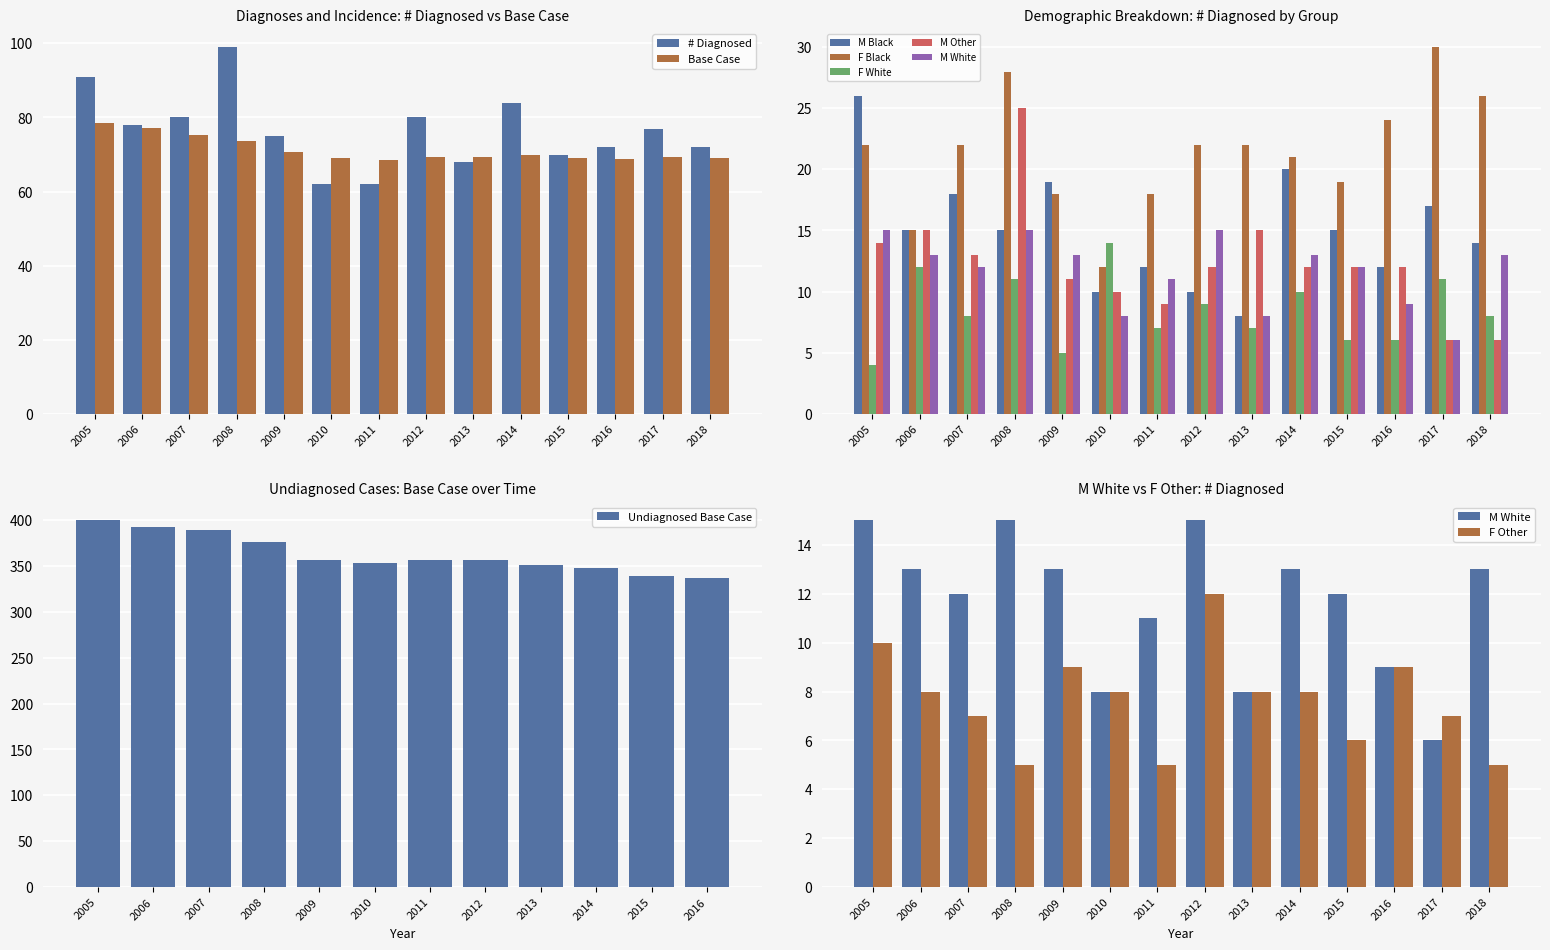

Between 2014 and 2017, which is larger?

2014